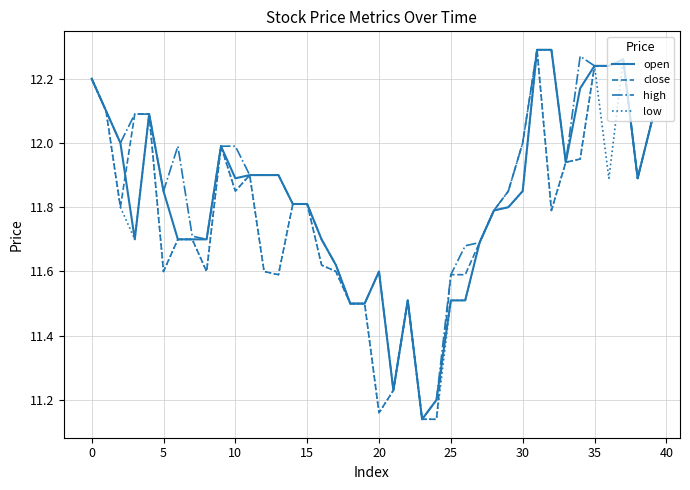

True or false: low and open cross at least once.

False